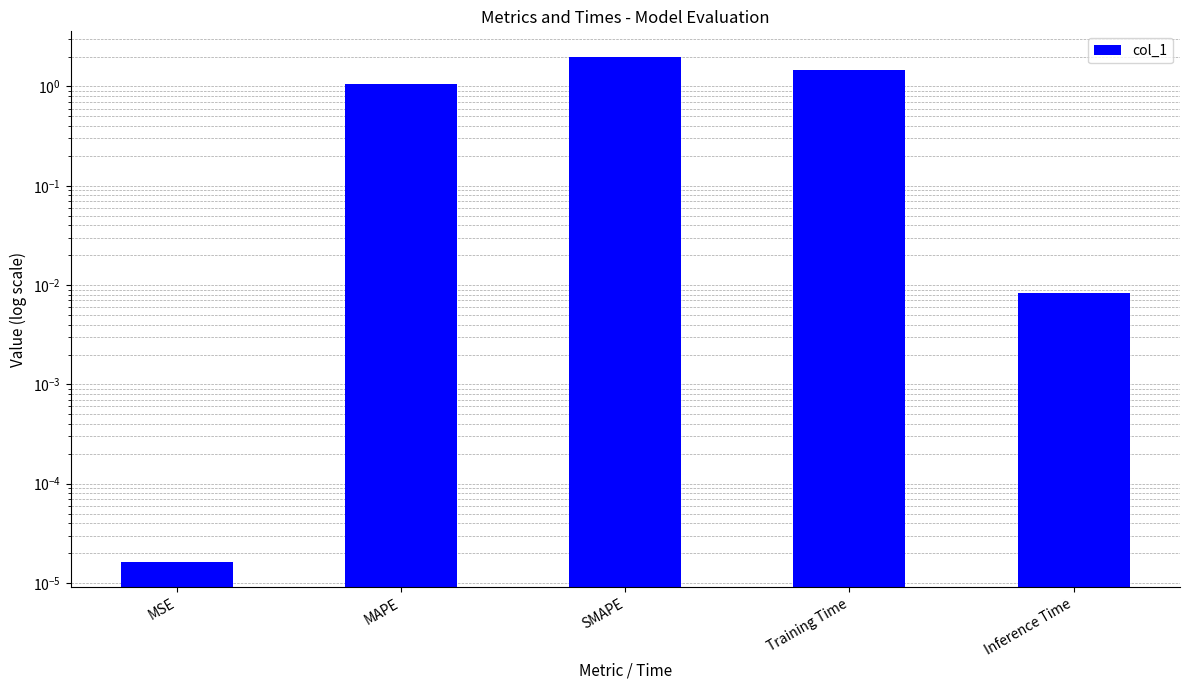

What is the sum of all values?

4.5